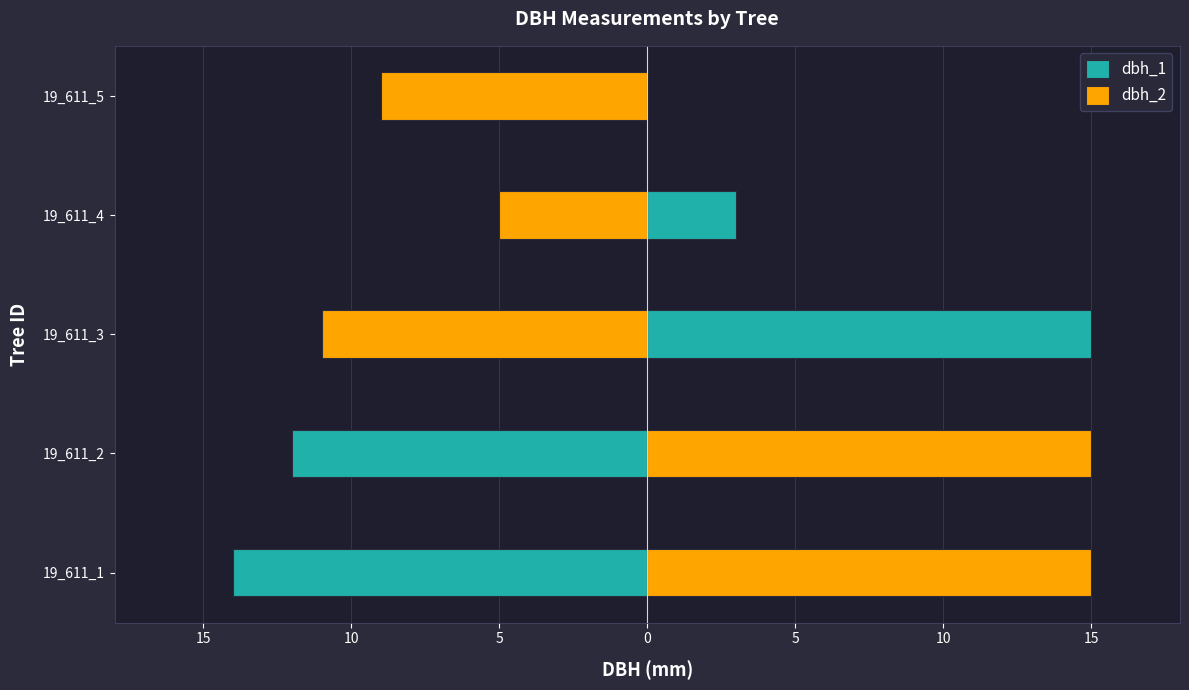

List the series in order of their overall mean, lowest first.

dbh_1, dbh_2